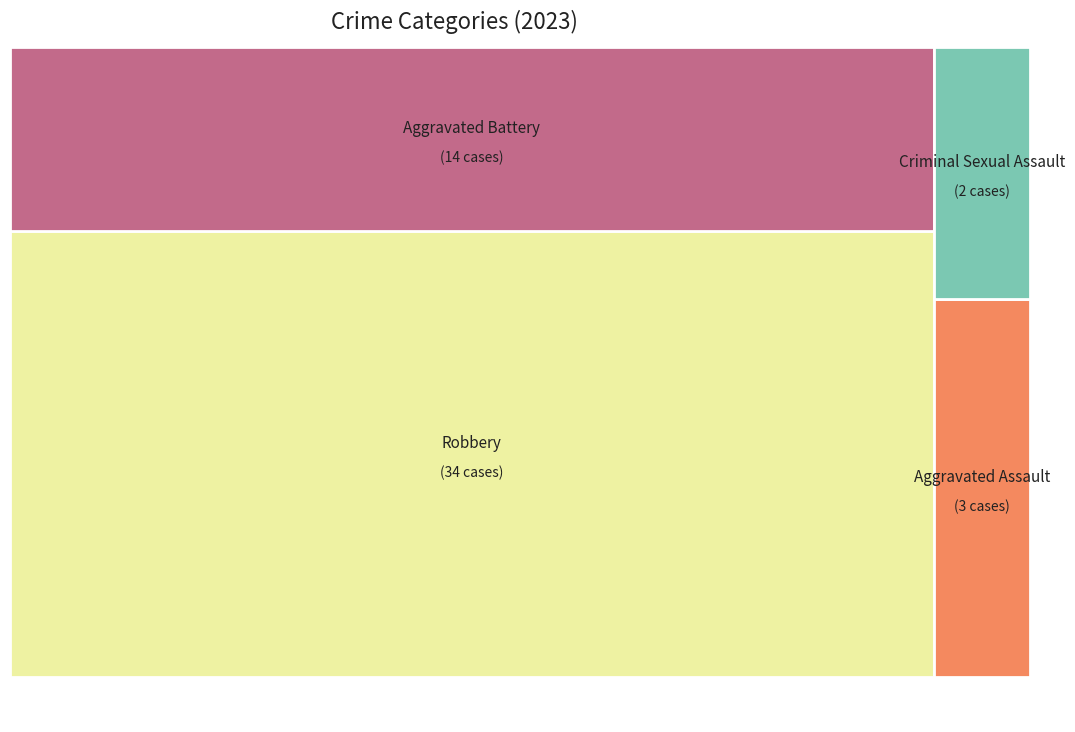

What is the smallest slice in the pie chart?

Criminal Sexual Assault